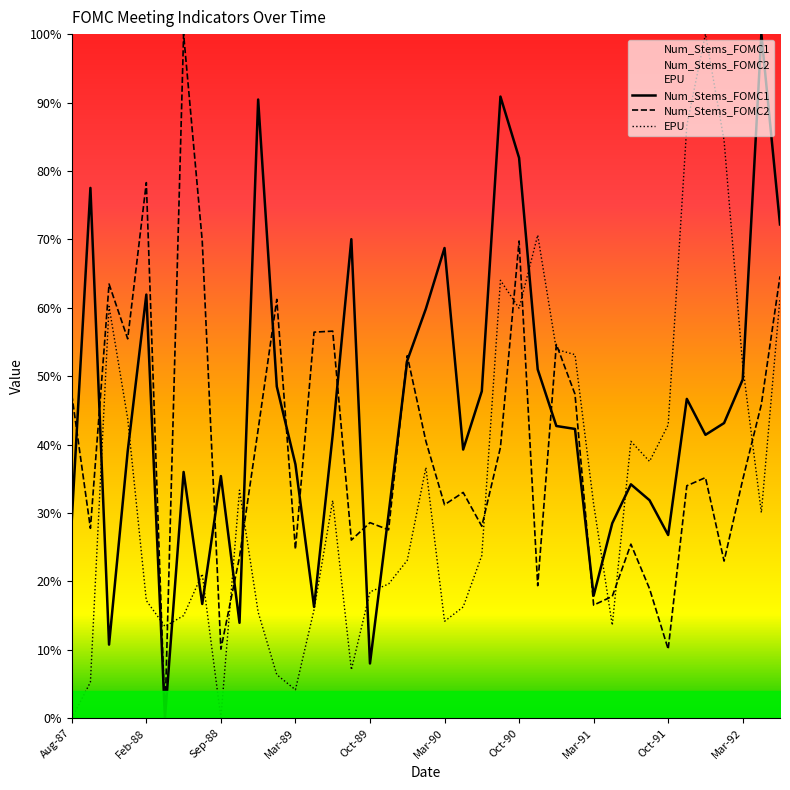

What is the average value of the Num_Stems_FOMC2 series?

0.4